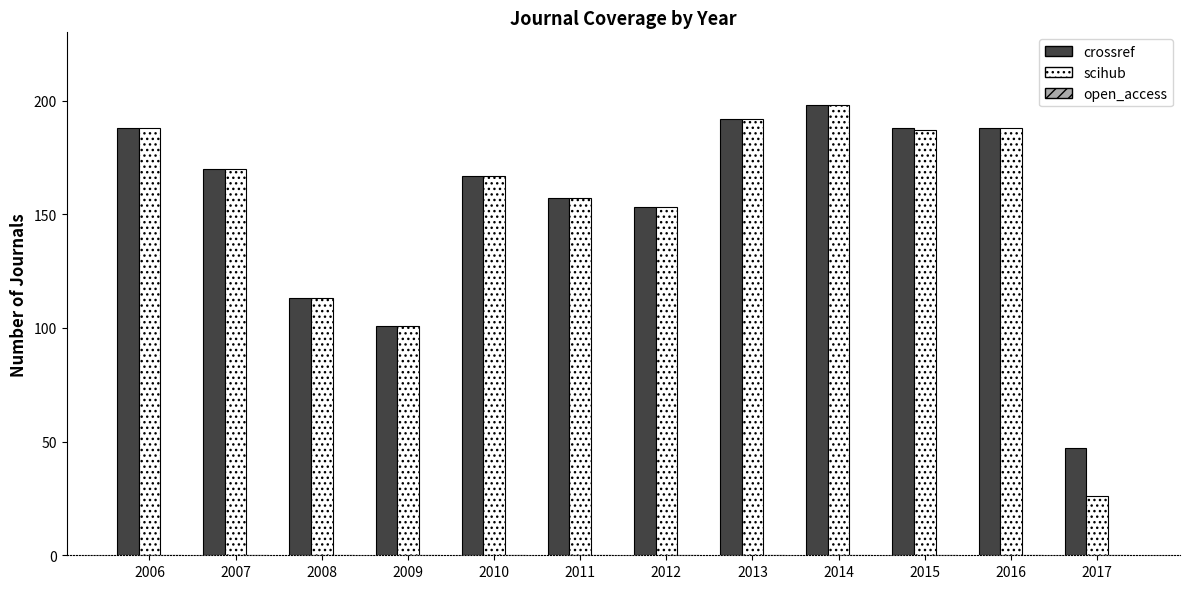

How many bars are there in total?

24